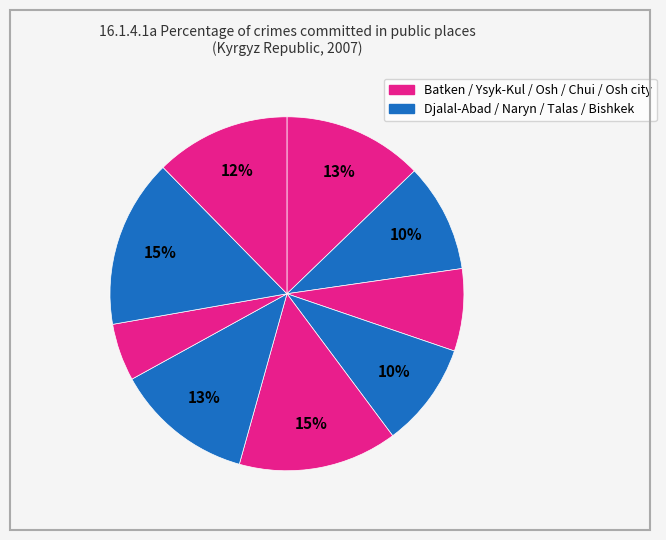

Which category has the smallest portion of the pie?

Chui oblast